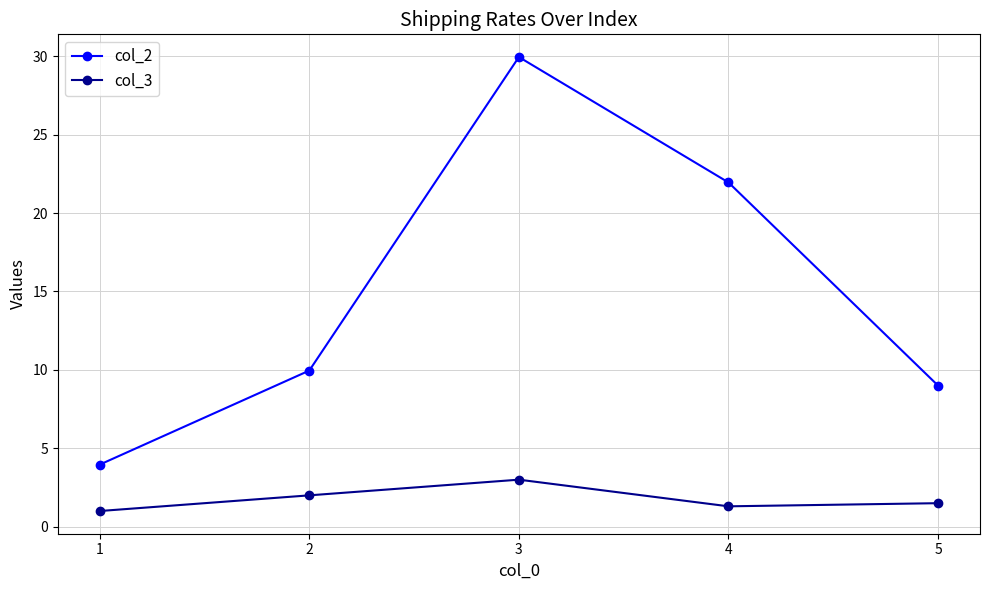

Which series changed the most between 1 and 3?

col_2